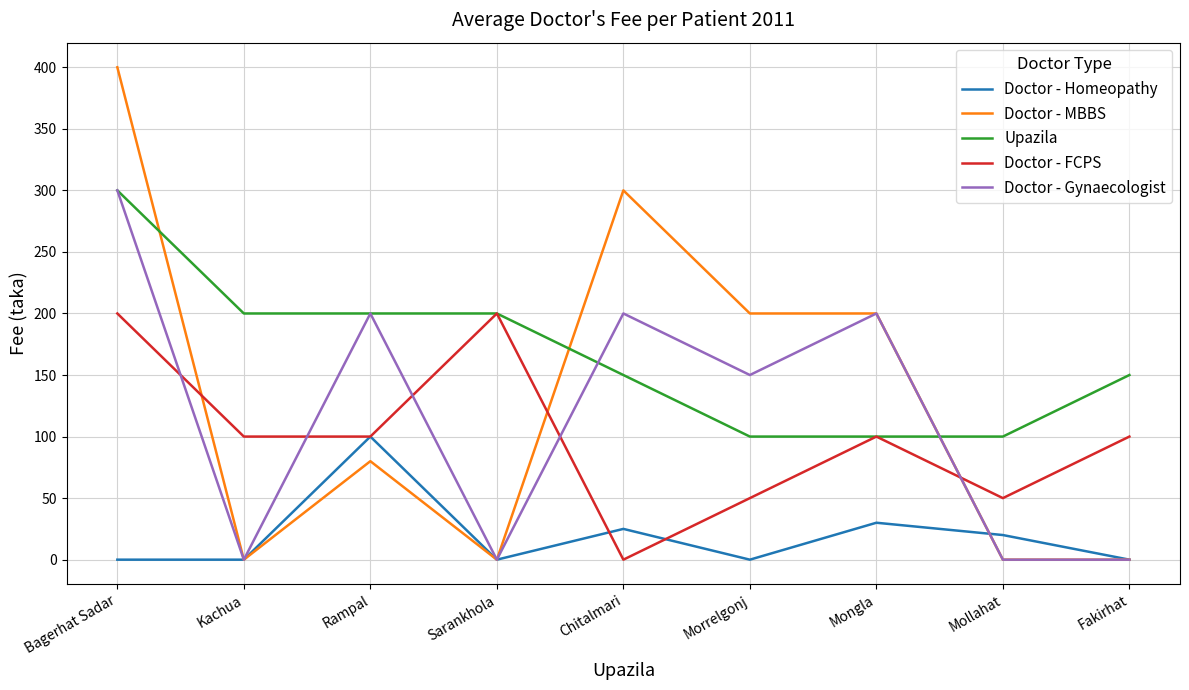

What is the maximum value shown in the chart?

400